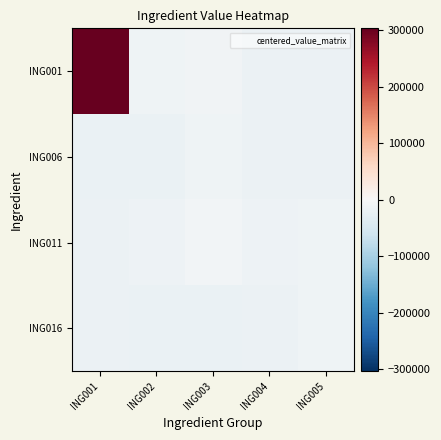

Between ING003 and ING002, which is larger?

ING003